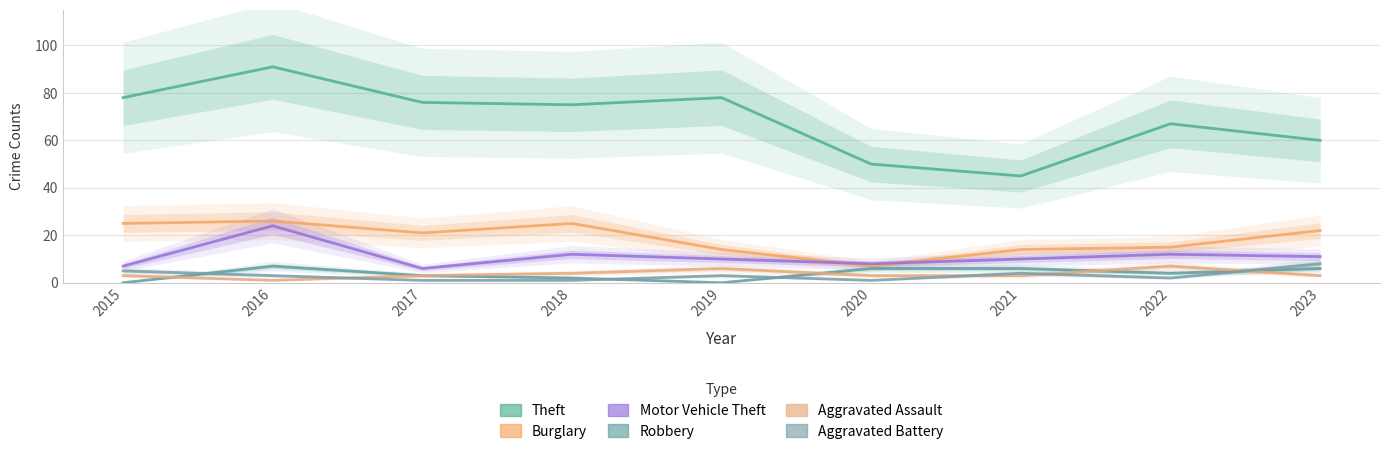

How many data points in Burglary are less than 21?

4